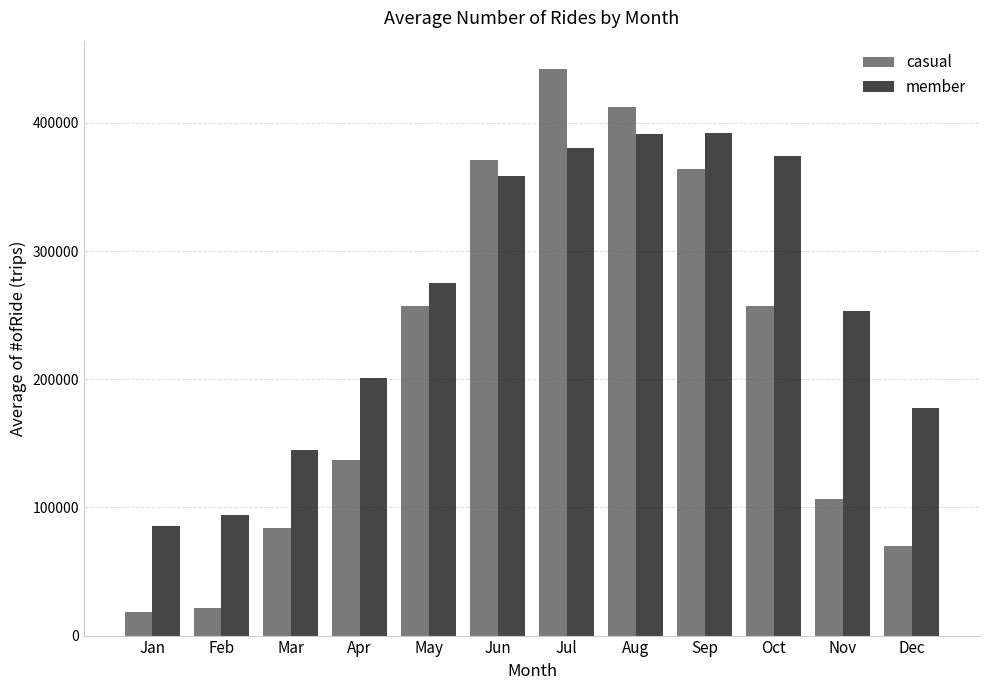

Which series has the widest spread of values?

casual